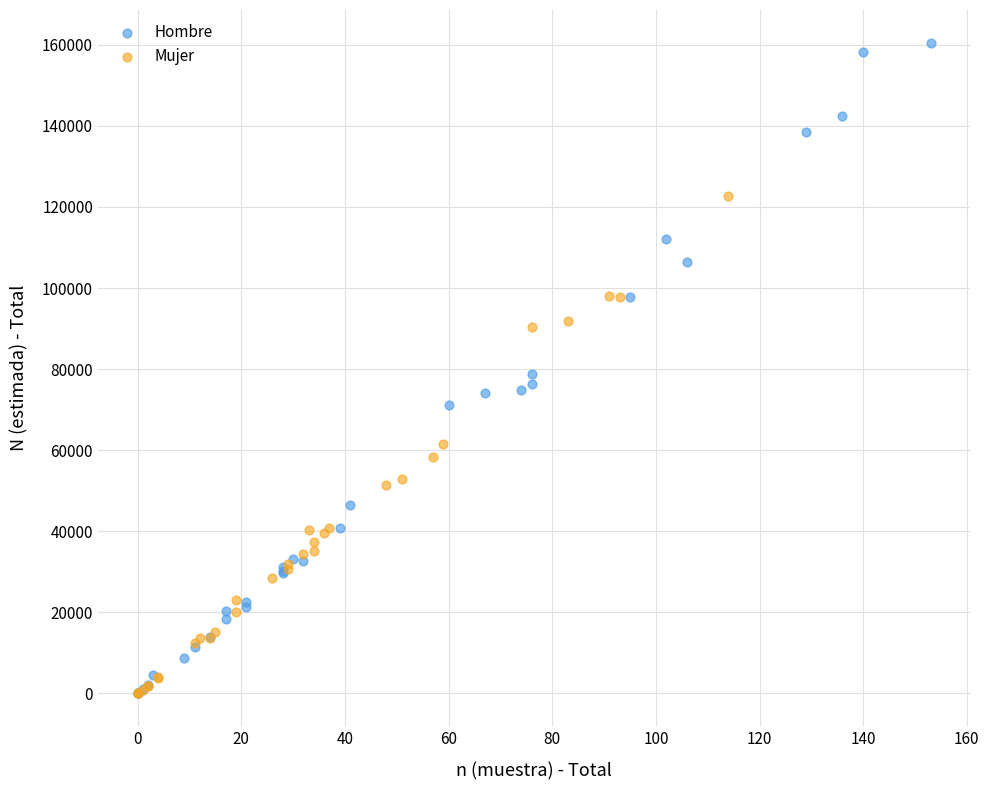

Which series contains the highest Y value?

Hombre